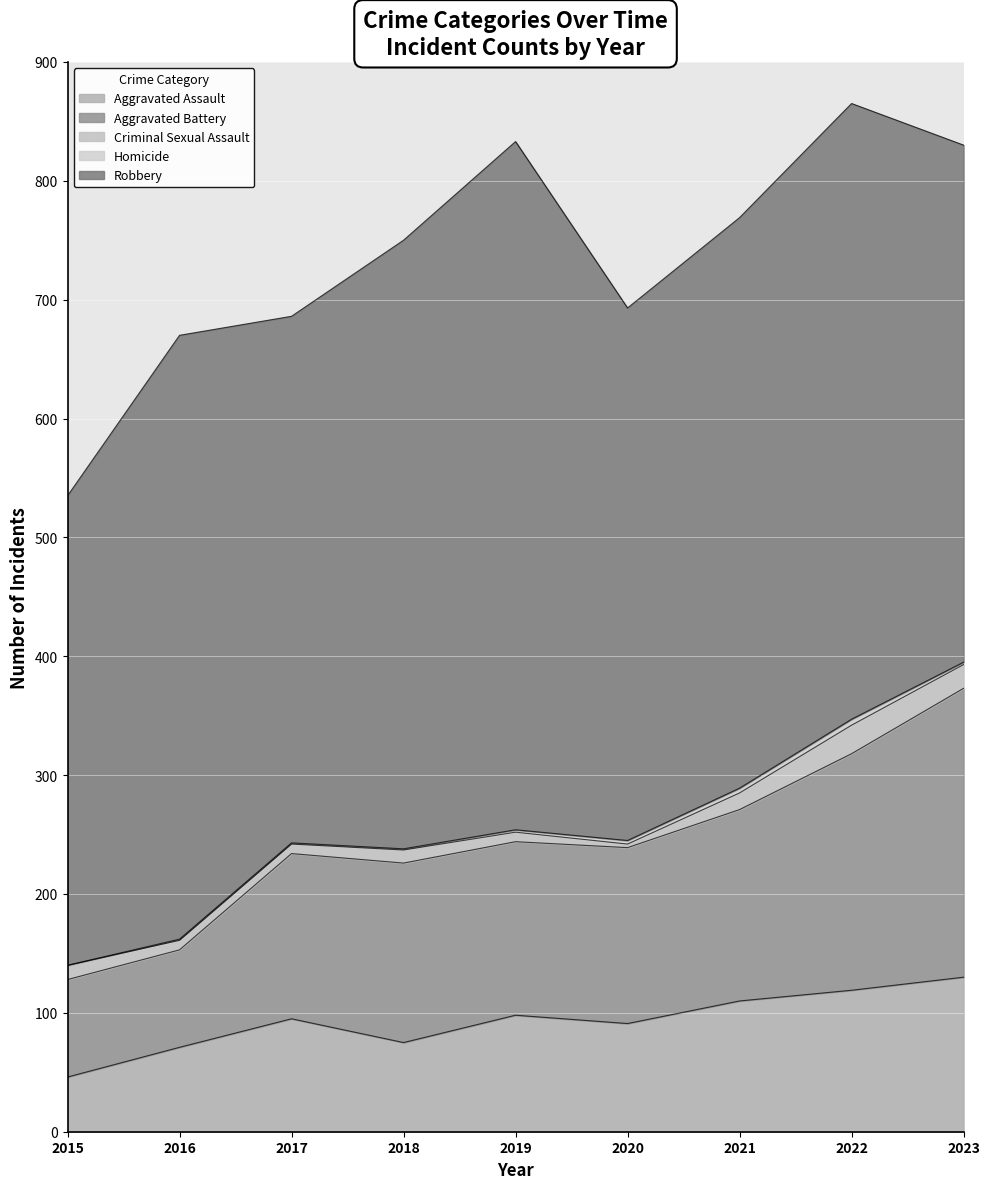

True or false: Homicide and Criminal Sexual Assault intersect in this chart.

False